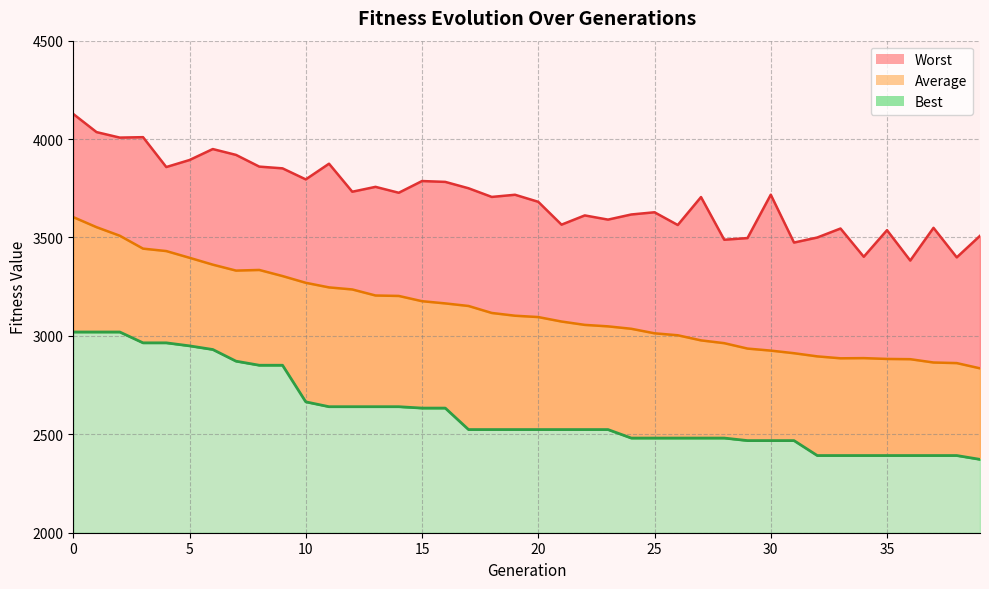

What is the change in value from 13 to 27?

-159.3